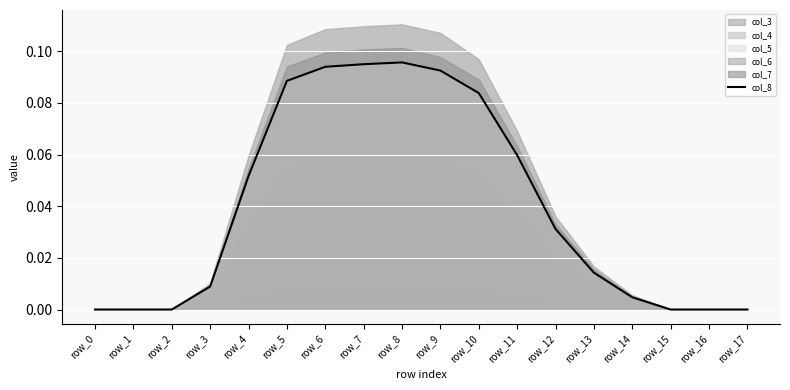

At which label is the value closest to 0?

row_0